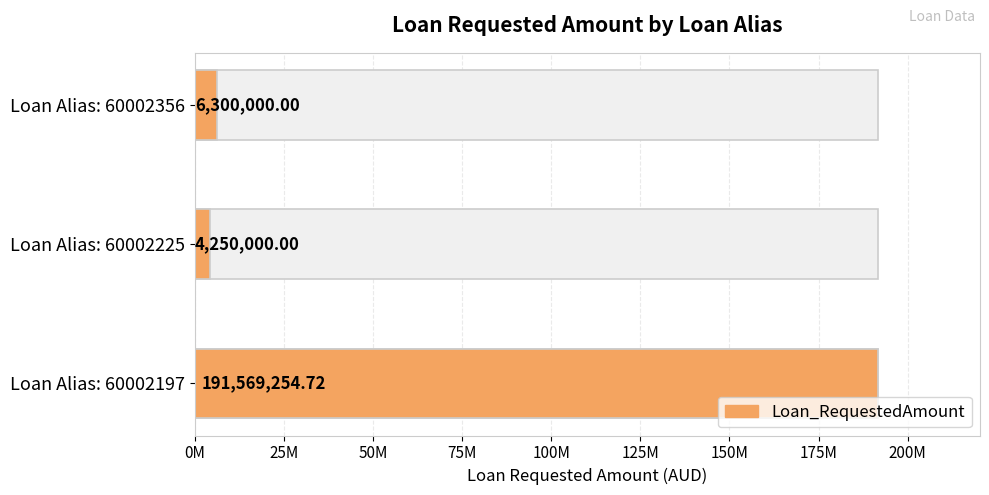

What is the average value?

67373084.9